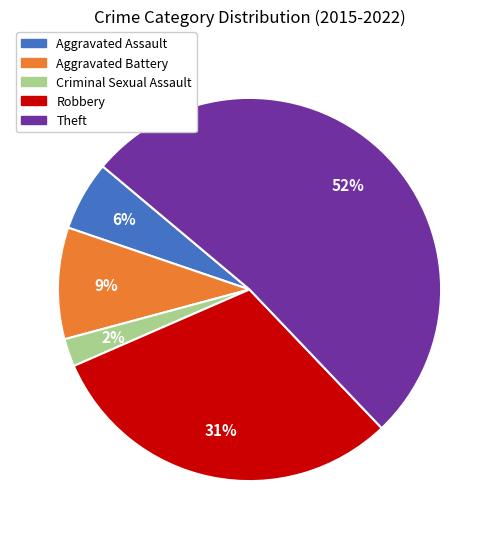

To the nearest percent, what percentage of the pie is Criminal Sexual Assault?

2%